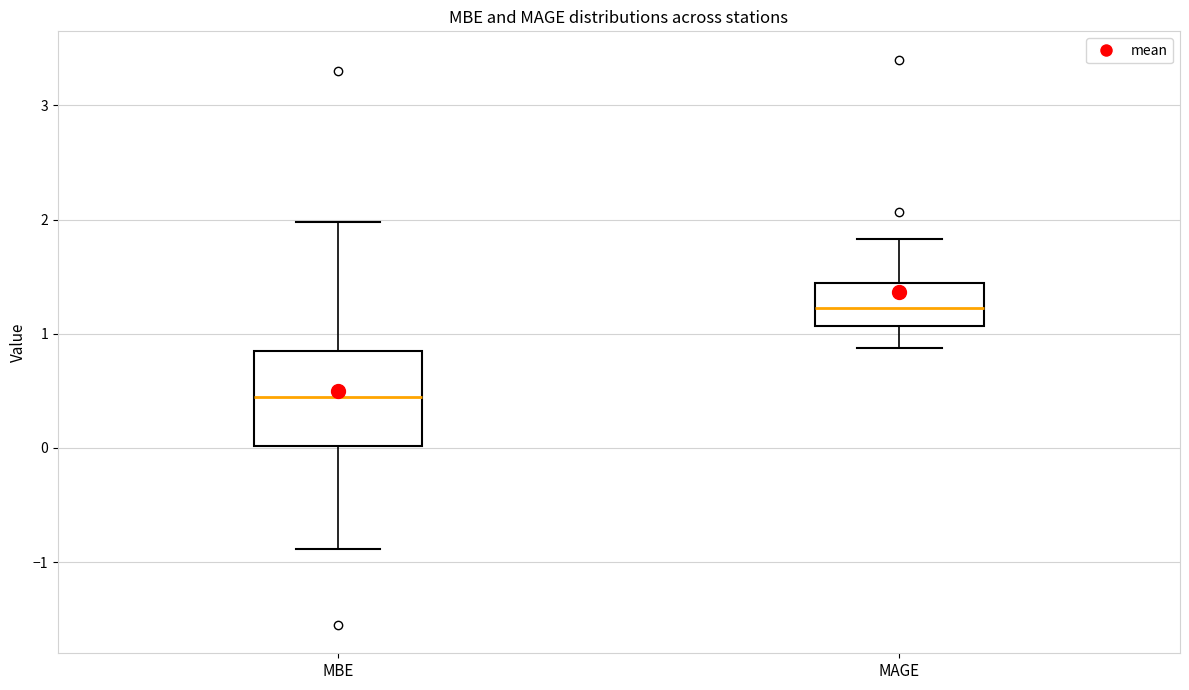

Which box's median line is the lowest?

MBE